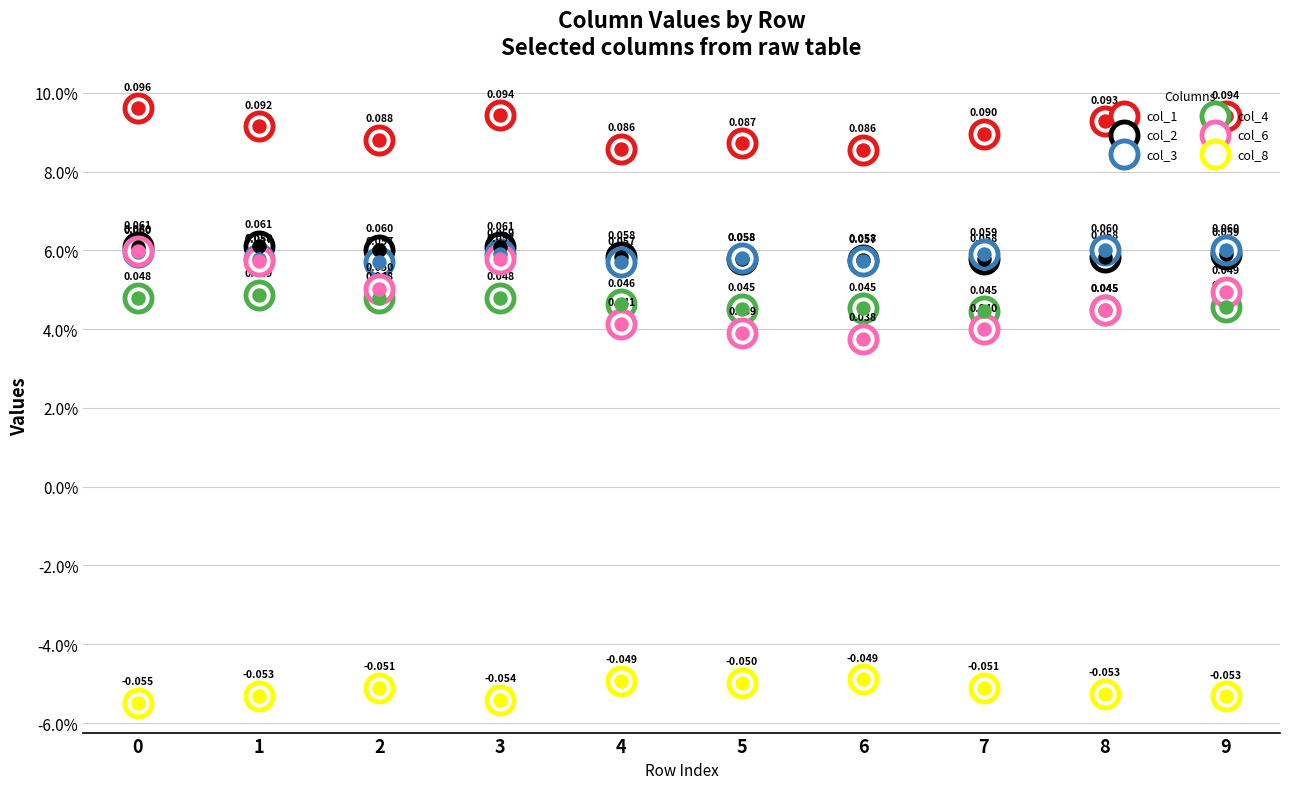

Is the value of col_3 at 4 greater than the value of col_2 at 2?

No